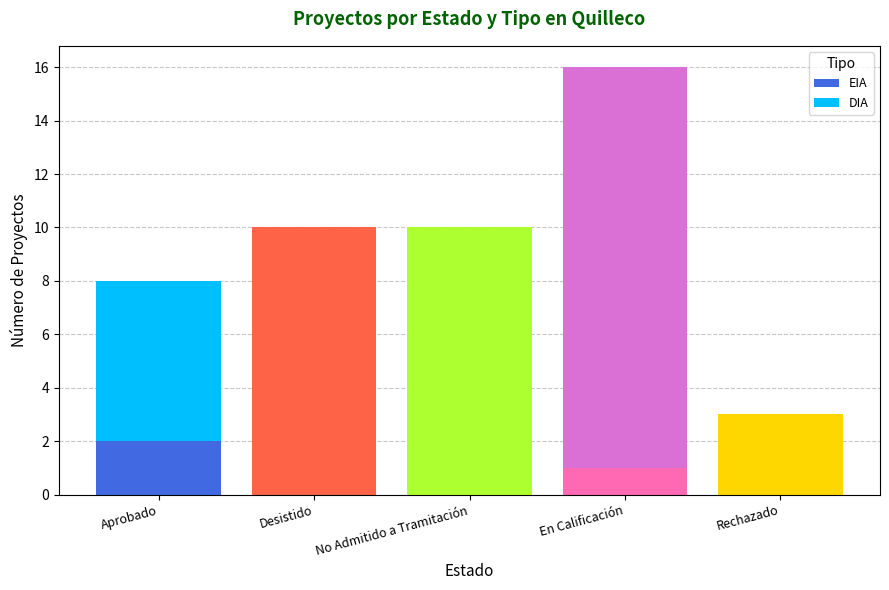

Does the chart contain stacked bars?

Yes